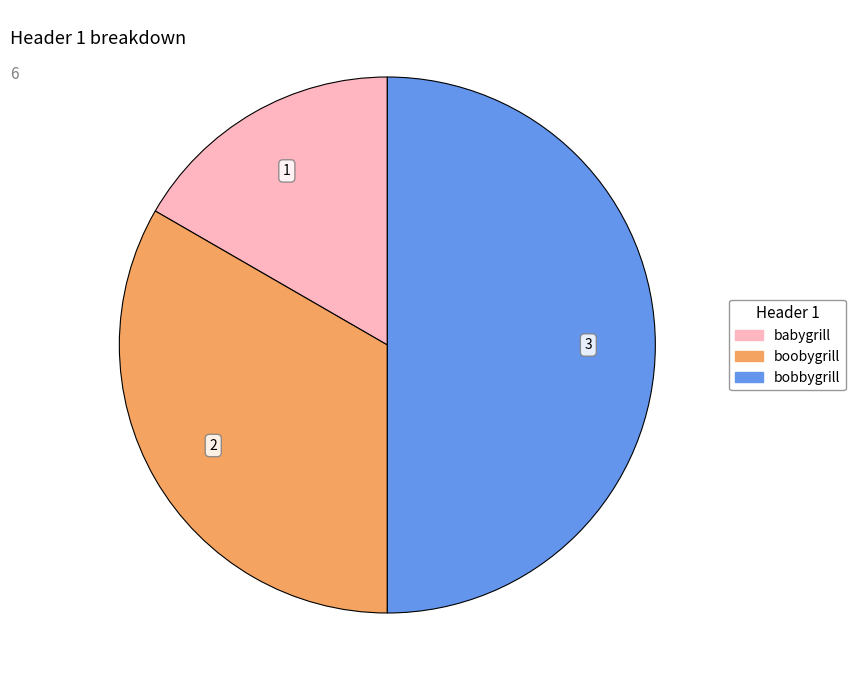

The bobbygrill slice represents 39% of the pie. True or false?

False